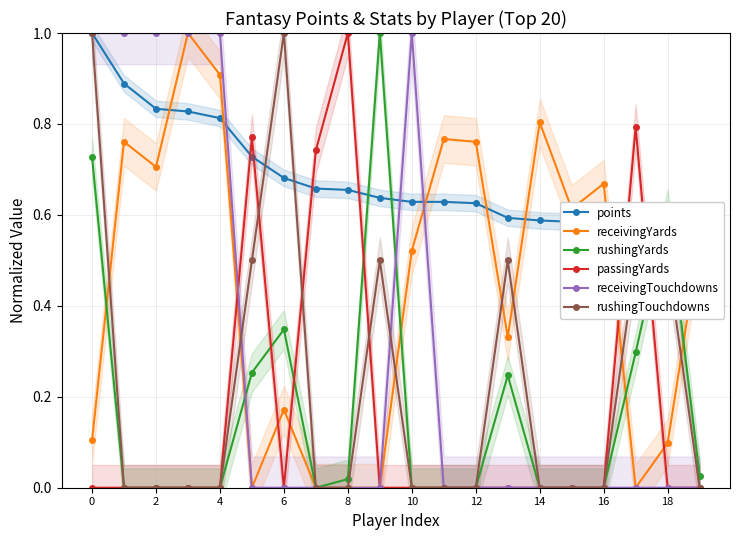

What is the label of the 16th point from the left?

15